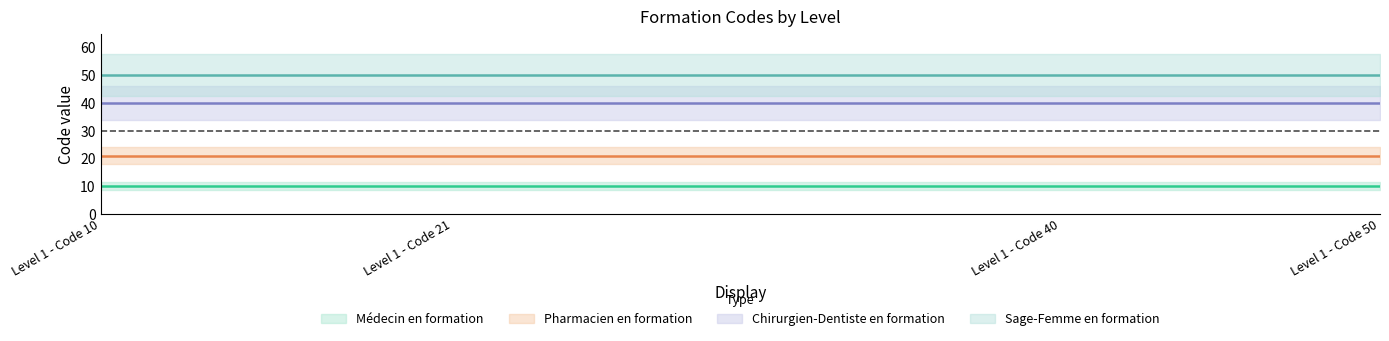

True or false: Médecin en formation and Sage-Femme en formation cross at least once.

False